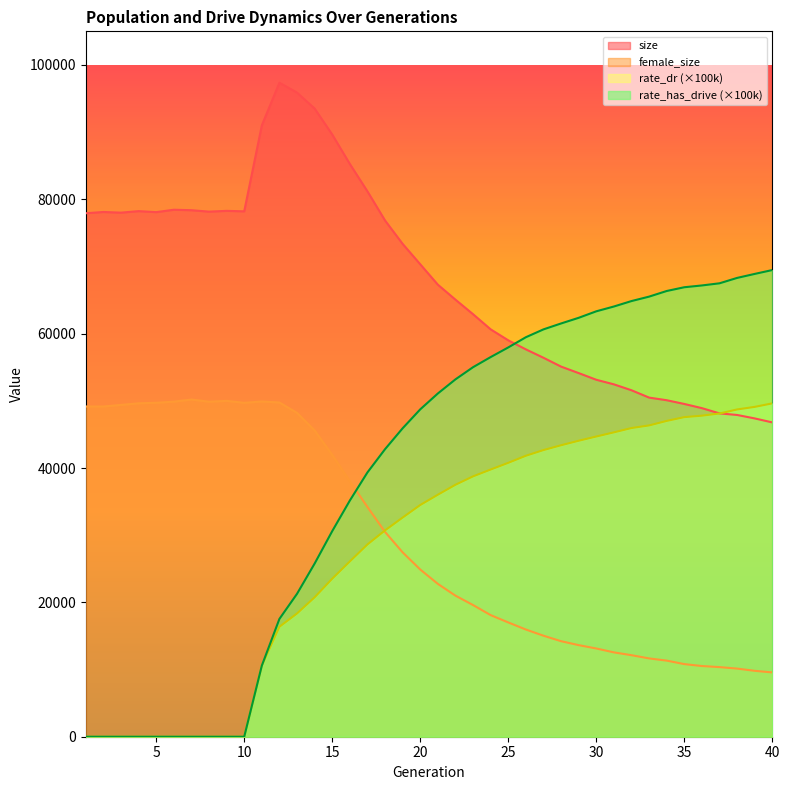

The value of size at 23 is 103873.0. True or false?

False